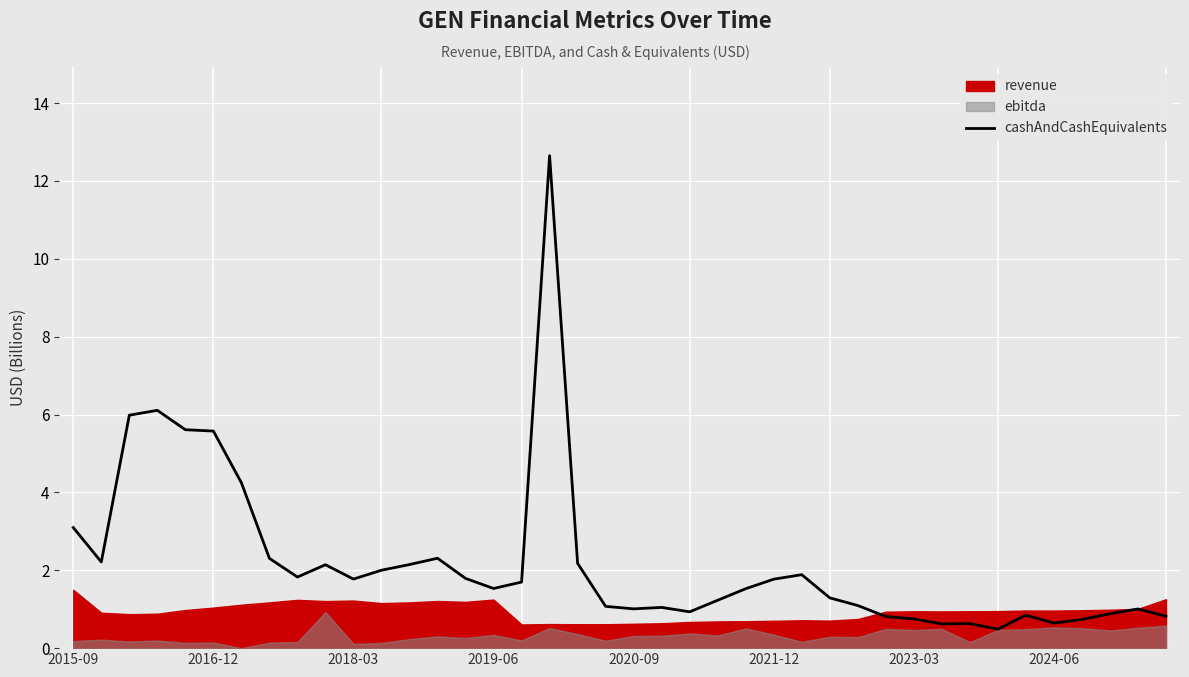

What is the lowest value of the cashAndCashEquivalents series?

0.5